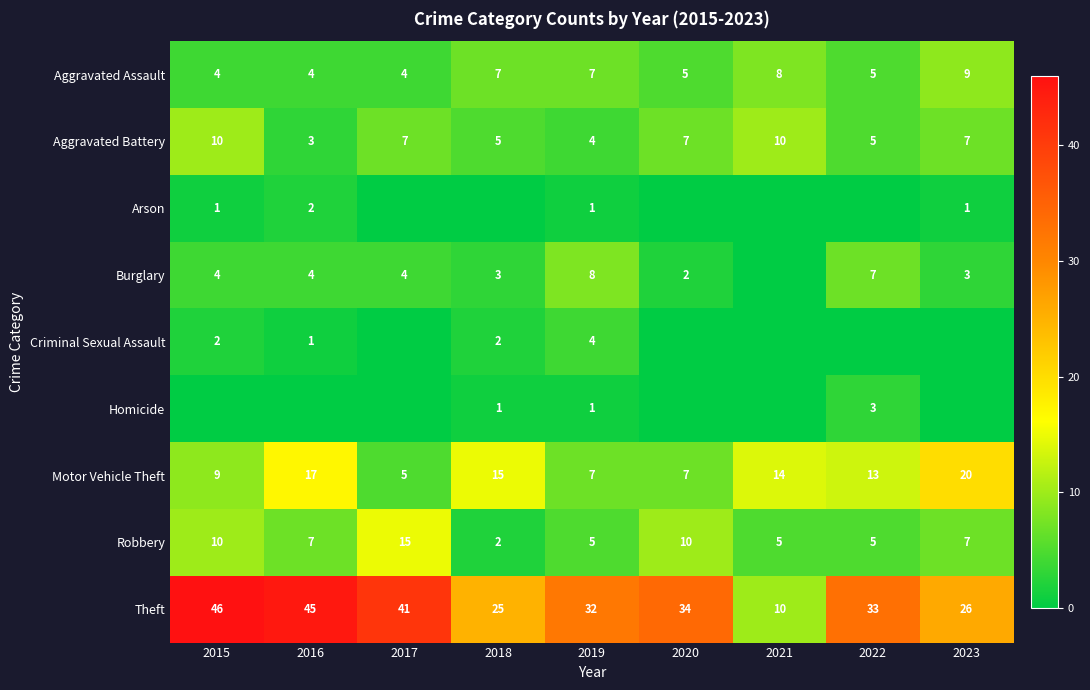

At which label does Aggravated Battery first exceed 7?

2015